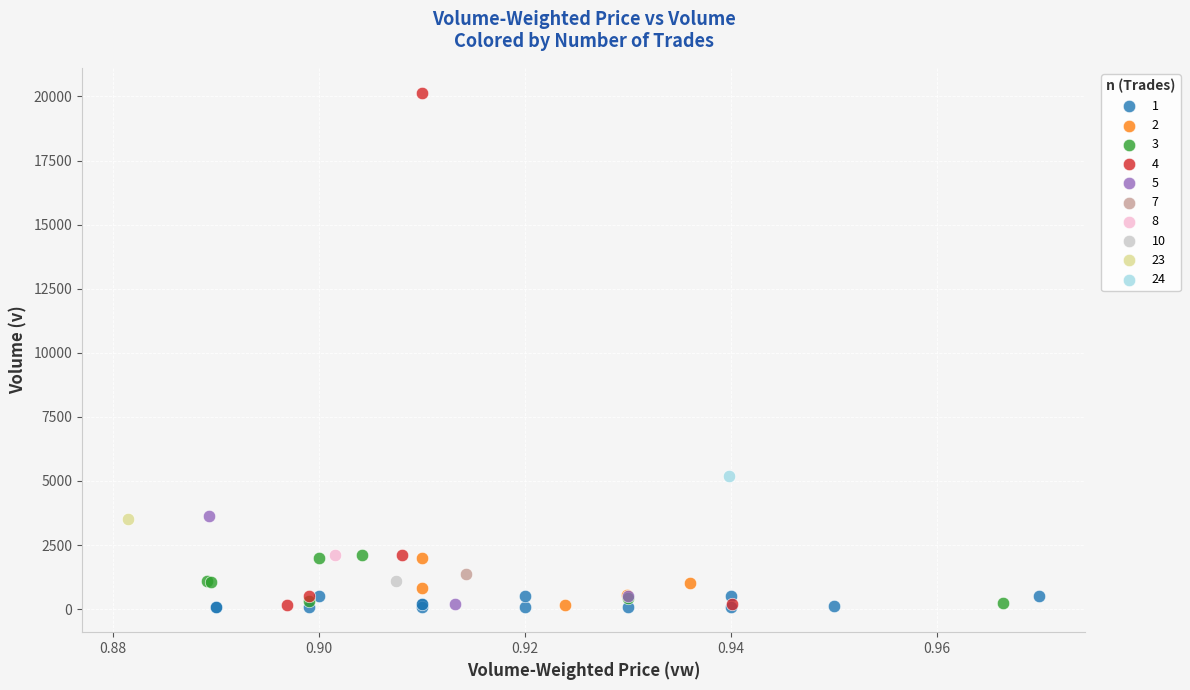

Which series contains the highest Y value?

4